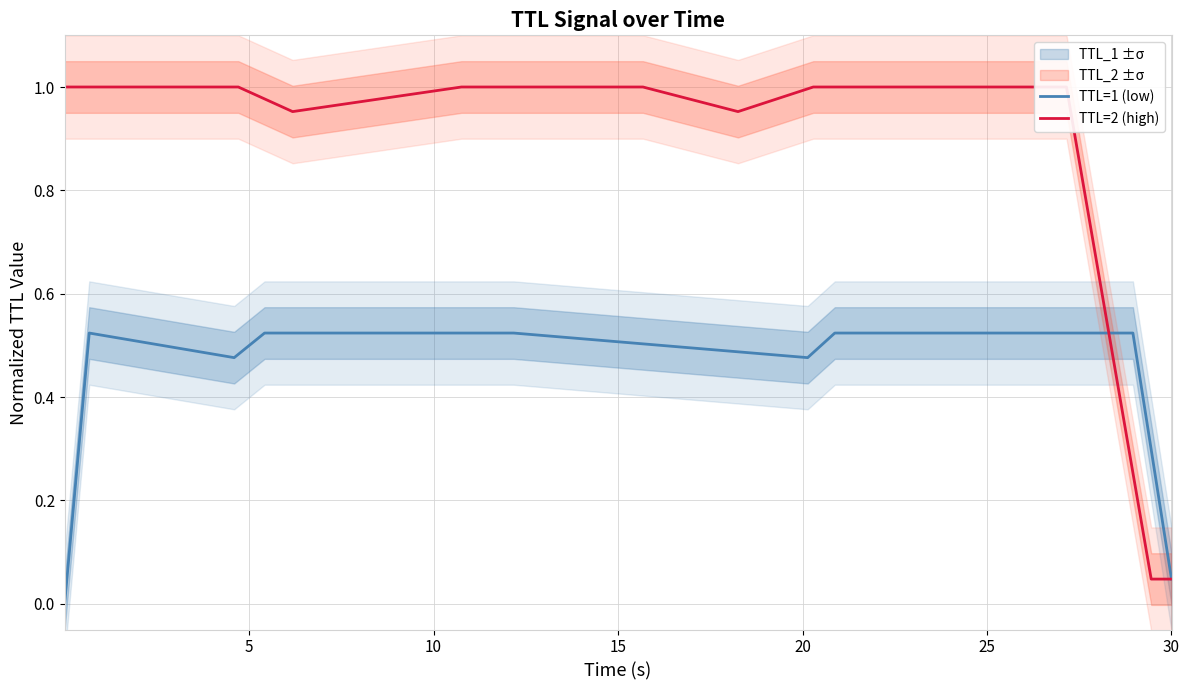

How many positive values does the TTL=1 (low) series have?

25